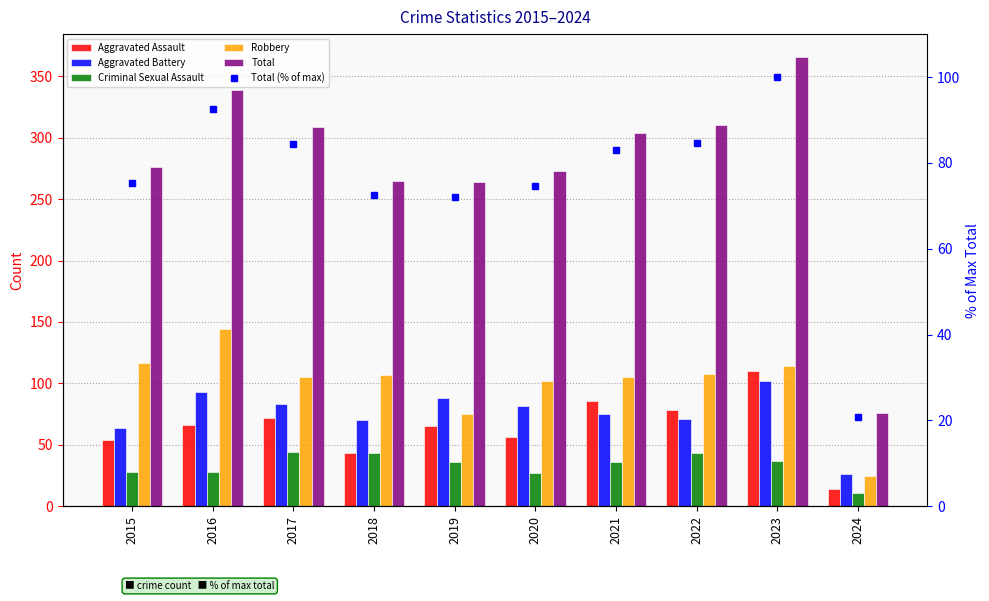

What is the greatest value displayed?

366.0